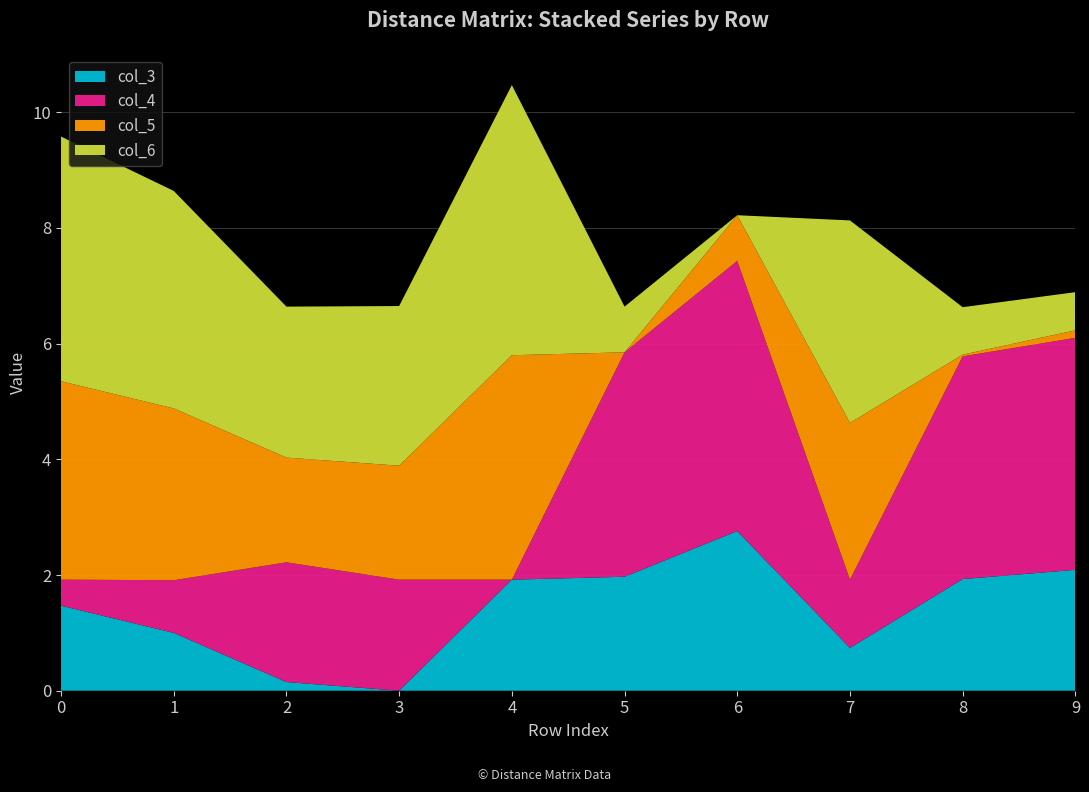

Reading left to right, extract all data points from this chart.

col_3: 0=1.5	1=1.0	2=0.1	3=0.0	4=1.9	5=2.0	6=2.8	7=0.7	8=1.9	9=2.1
col_4: 0=0.5	1=0.9	2=2.1	3=1.9	4=0.0	5=3.9	6=4.7	7=1.2	8=3.9	9=4.0
col_5: 0=3.4	1=3.0	2=1.8	3=2.0	4=3.9	5=0.0	6=0.8	7=2.7	8=0.0	9=0.1
col_6: 0=4.2	1=3.8	2=2.6	3=2.8	4=4.7	5=0.8	6=0.0	7=3.5	8=0.8	9=0.7